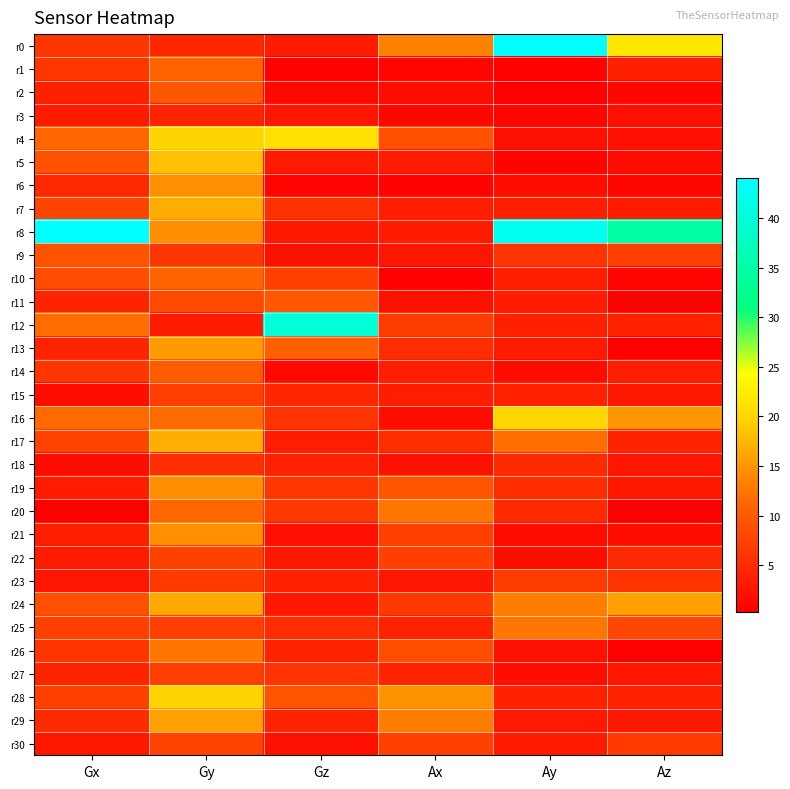

At Gy, list the series in order from smallest to largest.

r12, r3, r0, r18, r9, r23, r15, r25, r27, r22, r30, r11, r2, r14, r1, r10, r20, r16, r26, r8, r19, r21, r6, r13, r29, r24, r17, r7, r5, r28, r4